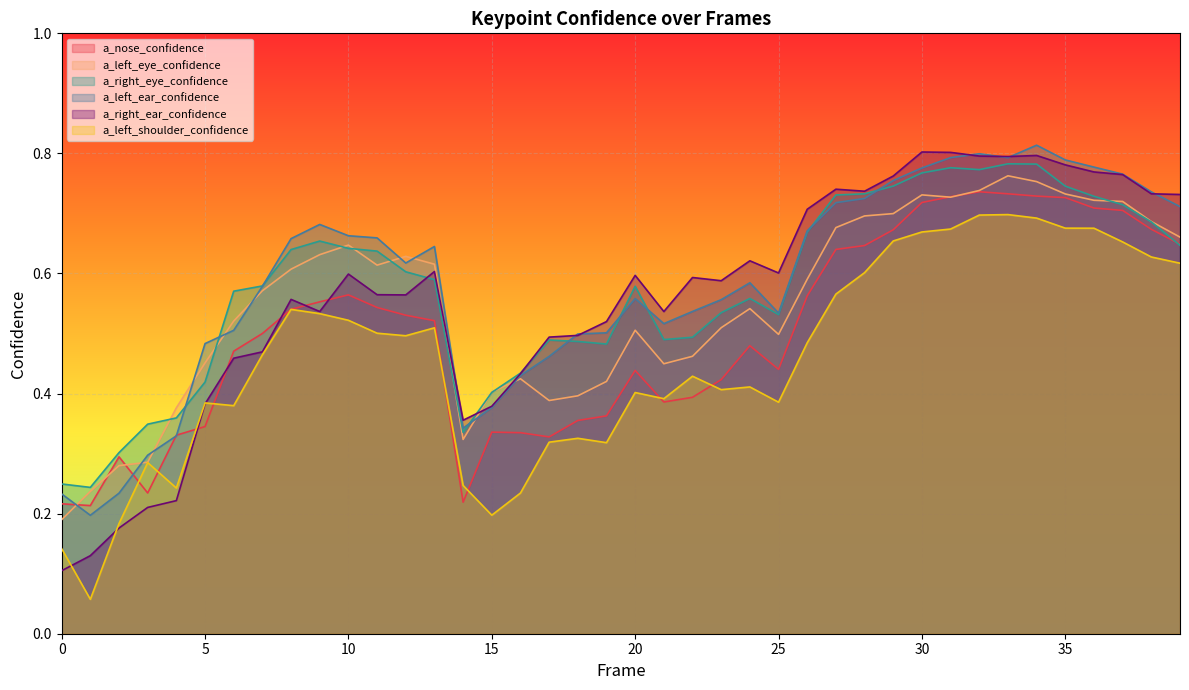

List the labels in order of a_left_ear_confidence value, smallest first.

1, 0, 2, 3, 4, 14, 15, 16, 17, 5, 18, 19, 6, 21, 25, 22, 23, 20, 7, 24, 12, 13, 8, 11, 10, 26, 9, 39, 27, 28, 38, 29, 37, 30, 36, 35, 33, 31, 32, 34